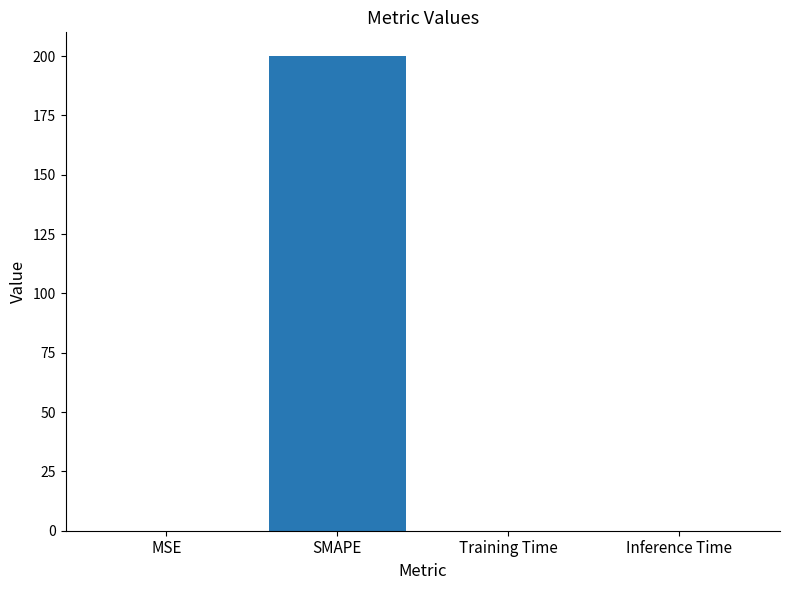

What is the sum of all values?

200.0